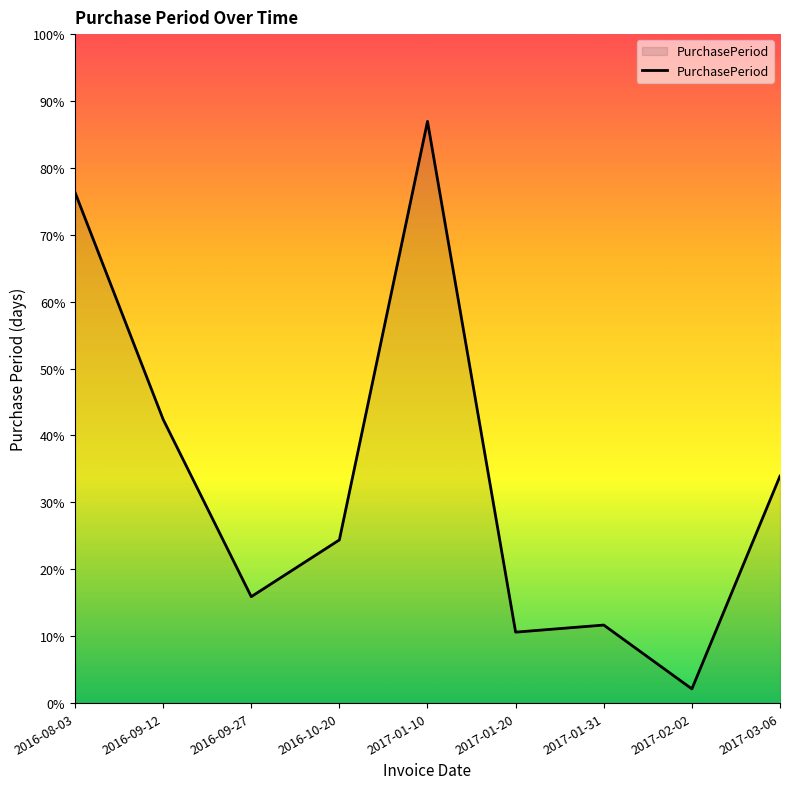

Does the chart have visible grid lines?

No